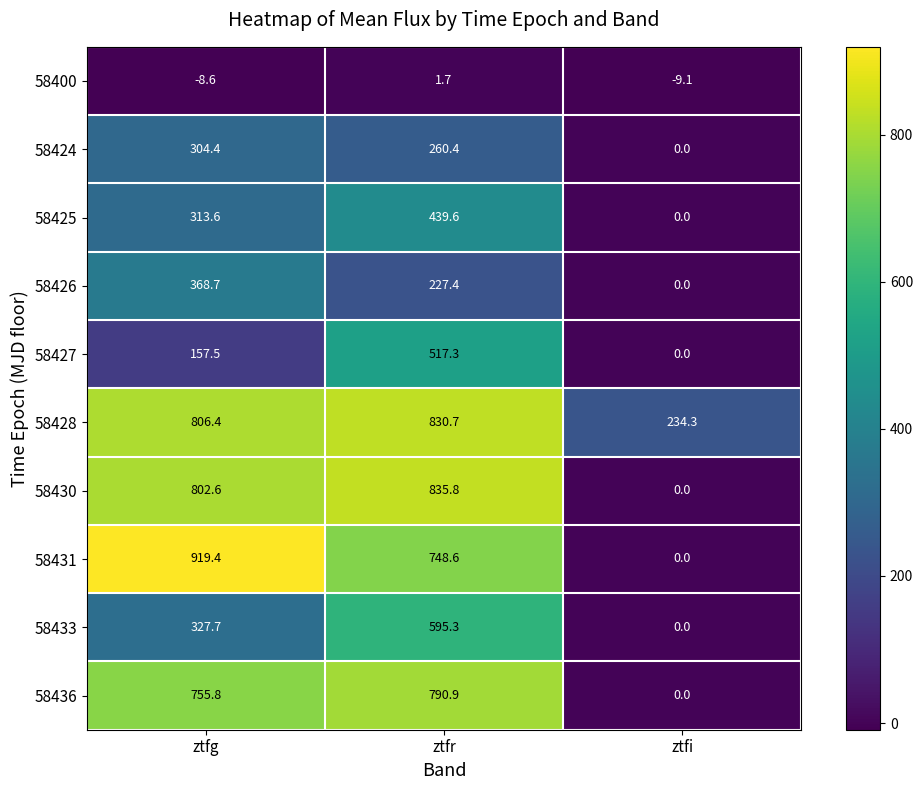

What is the sum of the 58425 values at ztfr and ztfi?

439.6